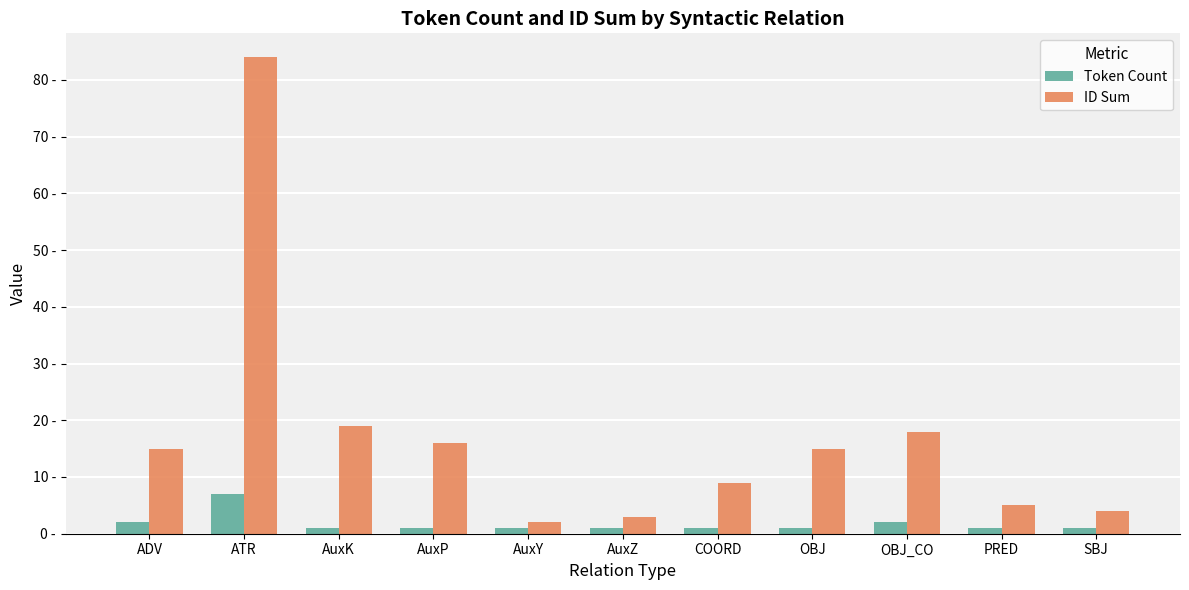

Reading left to right, what are all the values shown in this chart?

Token Count: 2	7	1	1	1	1	1	1	2	1	1
ID Sum: 15	84	19	16	2	3	9	15	18	5	4